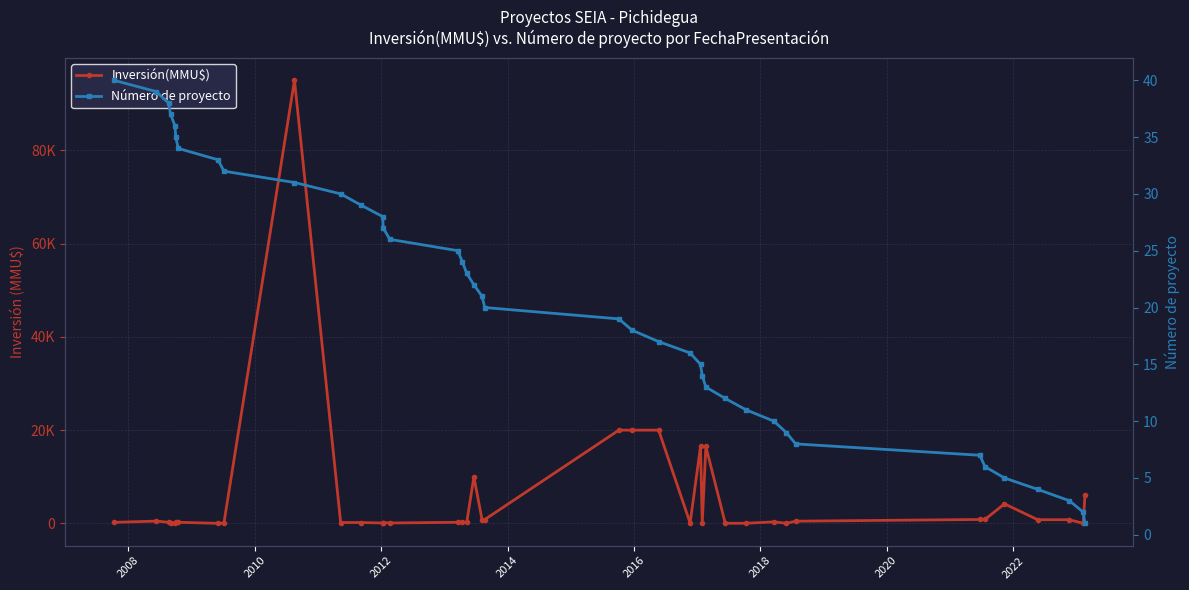

Which series has the largest total across all categories?

Inversión(MMU$)